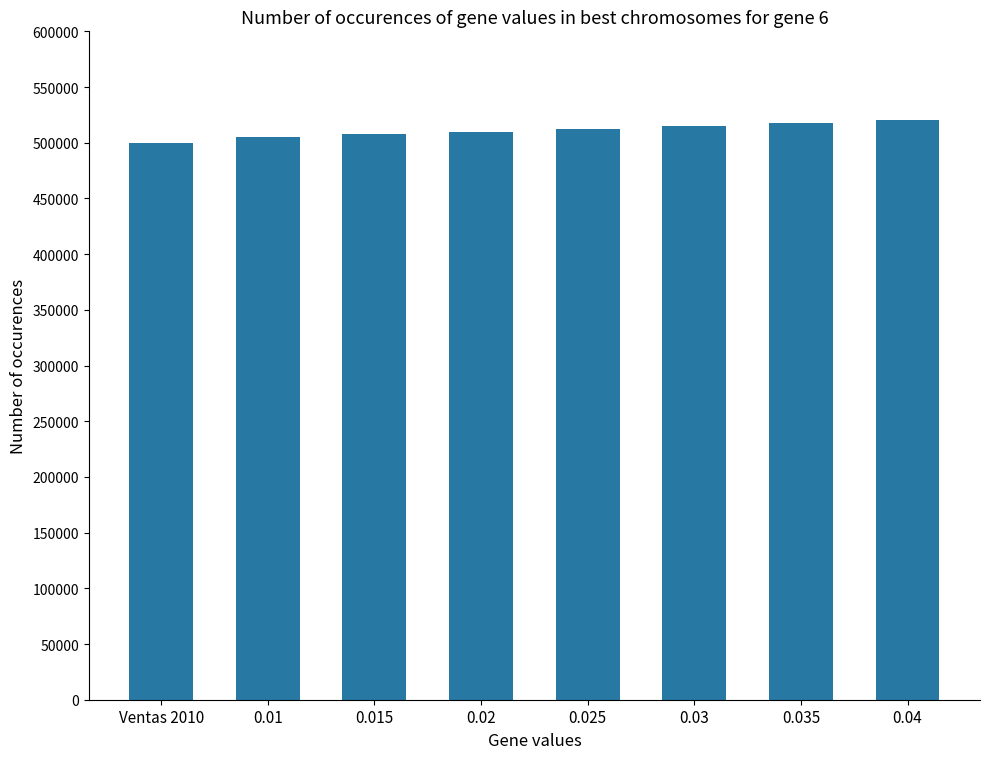

How many bars are there in total?

8